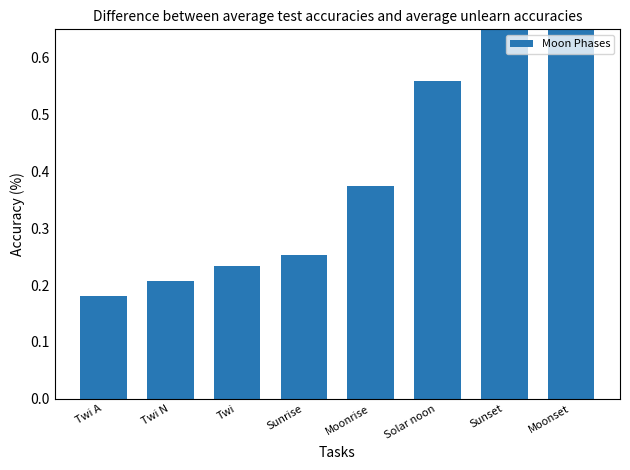

Are the bars grouped side by side (vs. stacked)?

No